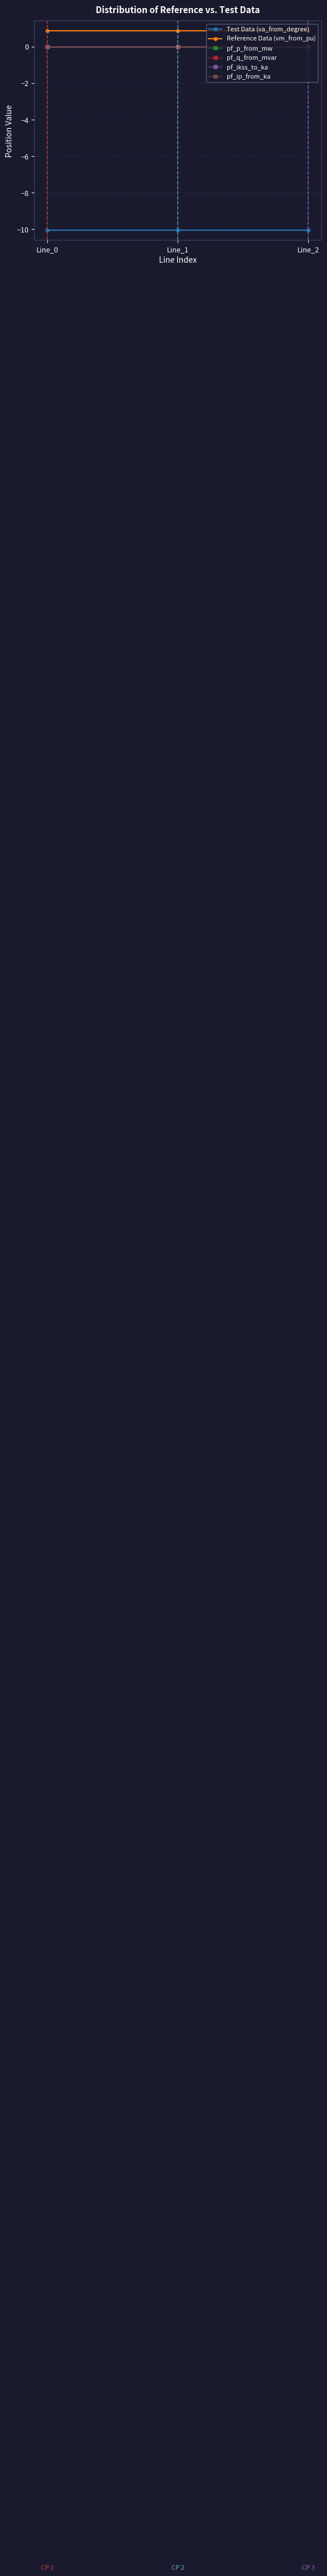

Is this an area chart (filled region under the line)?

No